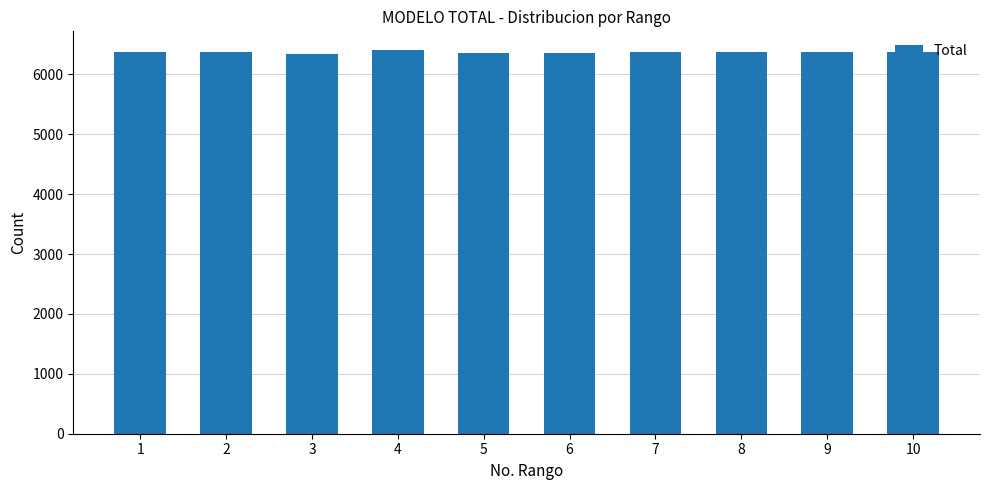

How many data points does each series have?

10